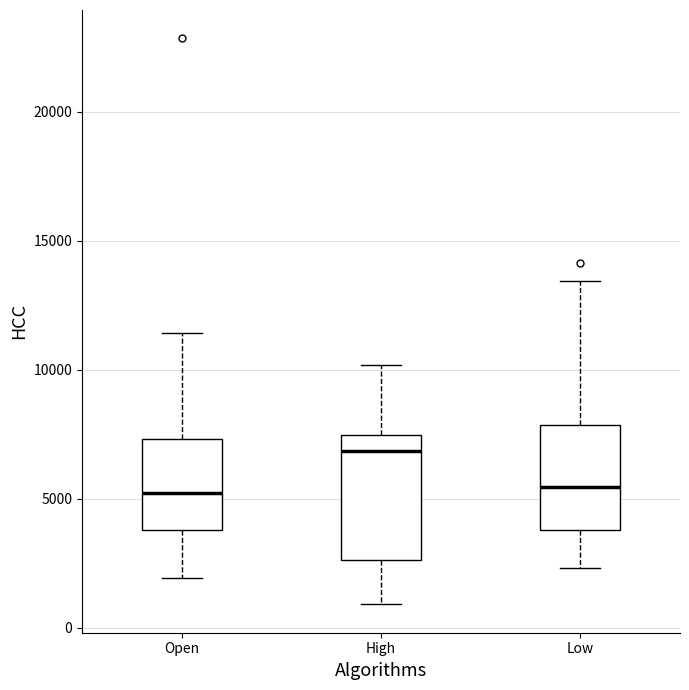

Where is the upper edge of the box for Low on the y-axis? The values are not printed on the chart, so give them approximately, as read against the axis.

8000